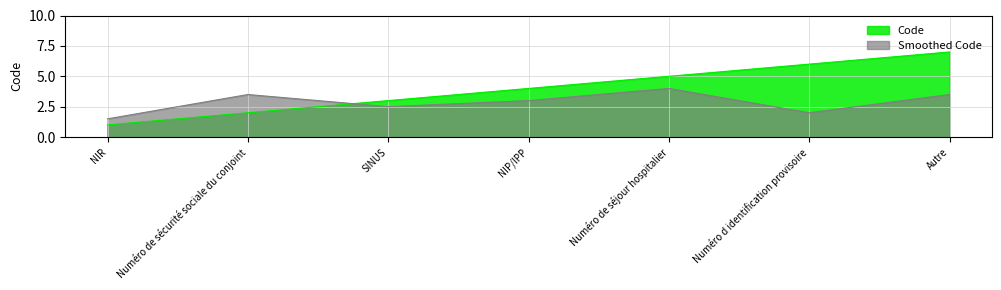

List the labels in order of value, smallest first.

NIR, Numéro de sécurité sociale du conjoint, SINUS, NIP/IPP, Numéro de séjour hospitalier, Numéro d identification provisoire, Autre